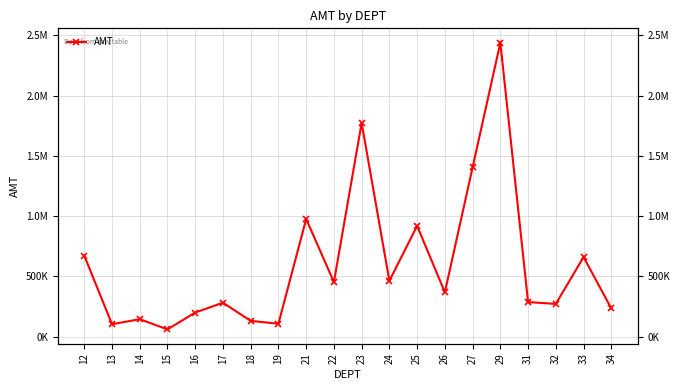

At which label is the value closest to 1248988?

27